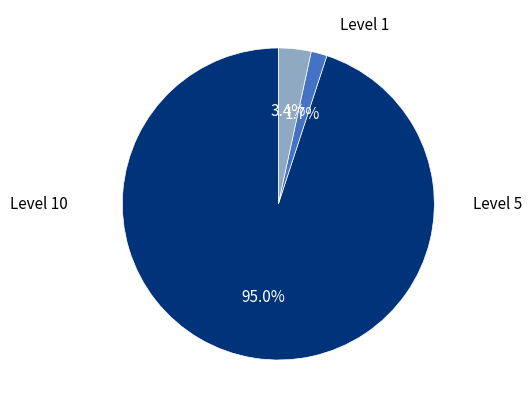

Is there a majority slice in this chart?

Yes